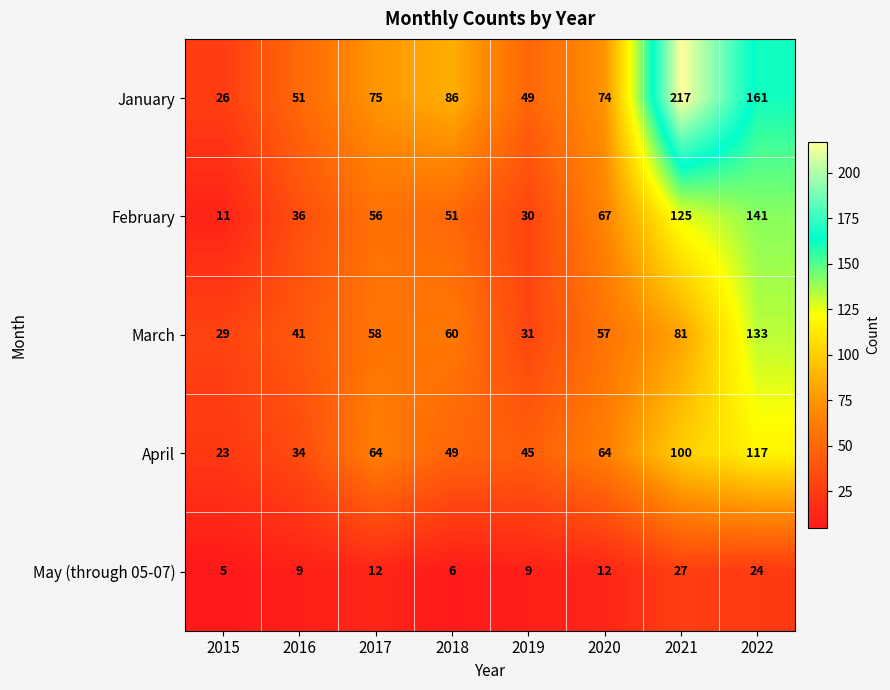

Is it true that April equals 64 at 2017?

True